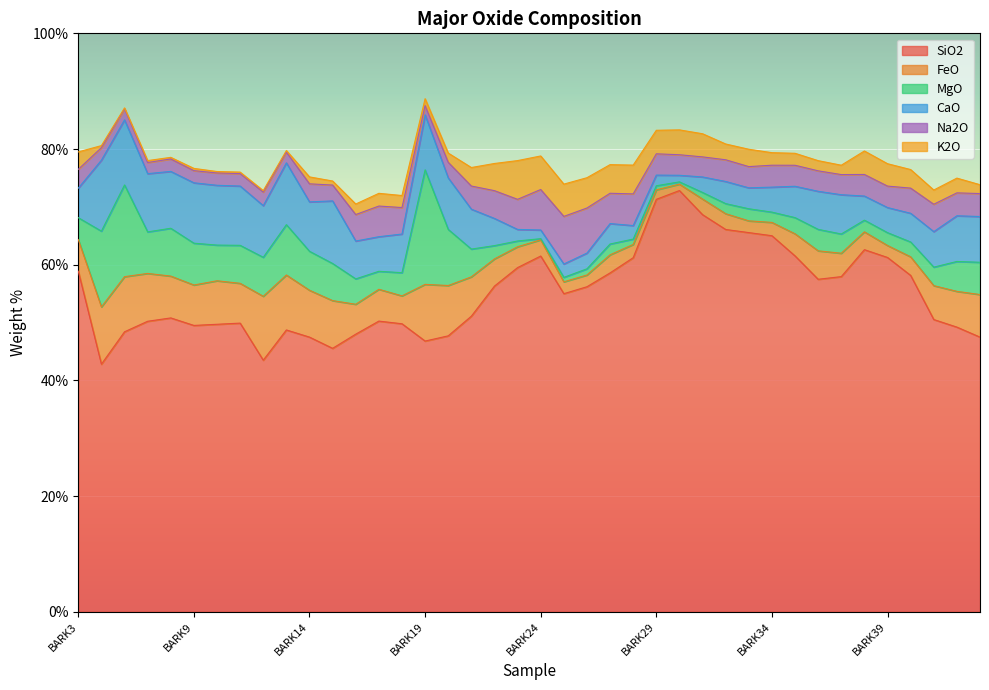

True or false: K2O has more than 0 interior local peaks.

True